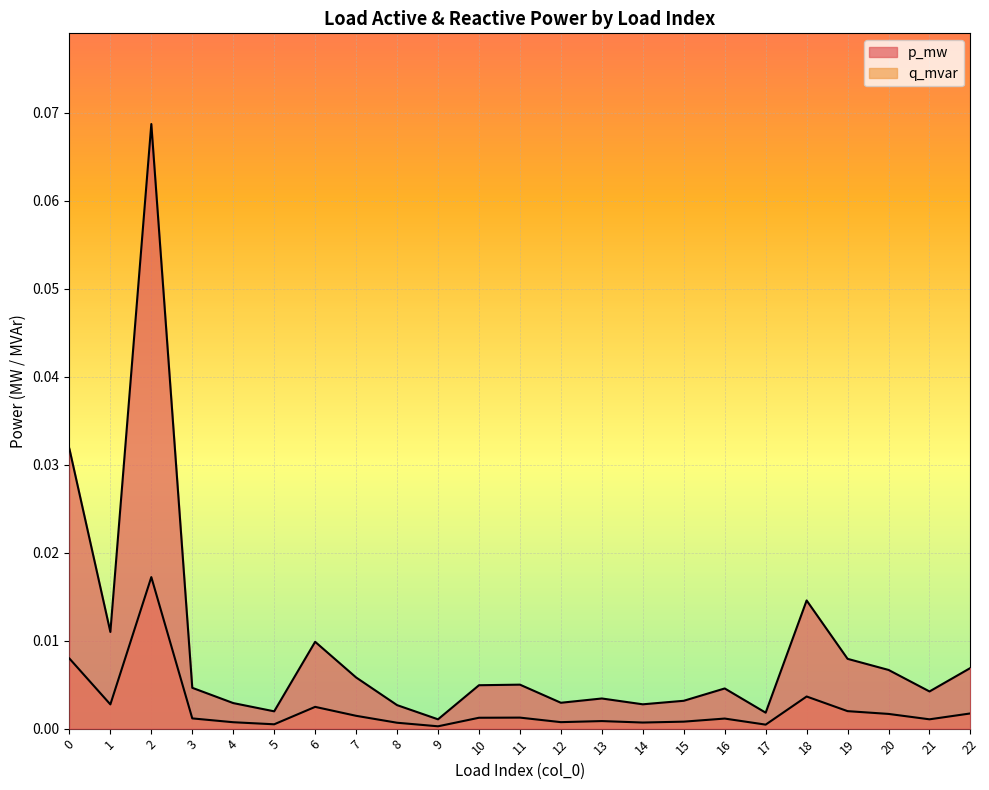

Which has a higher value, 3 or 10?

10